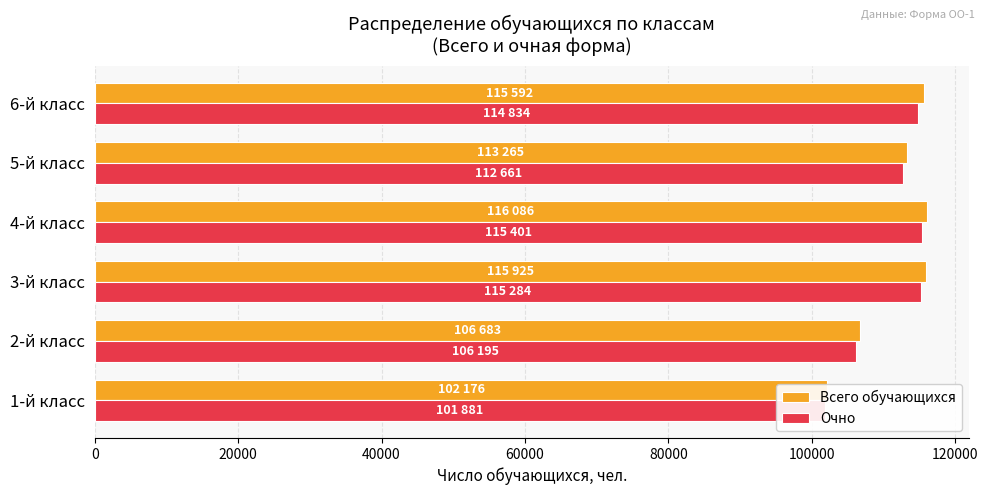

What is the sum of the Всего обучающихся values at 20000 and 80000?

219948